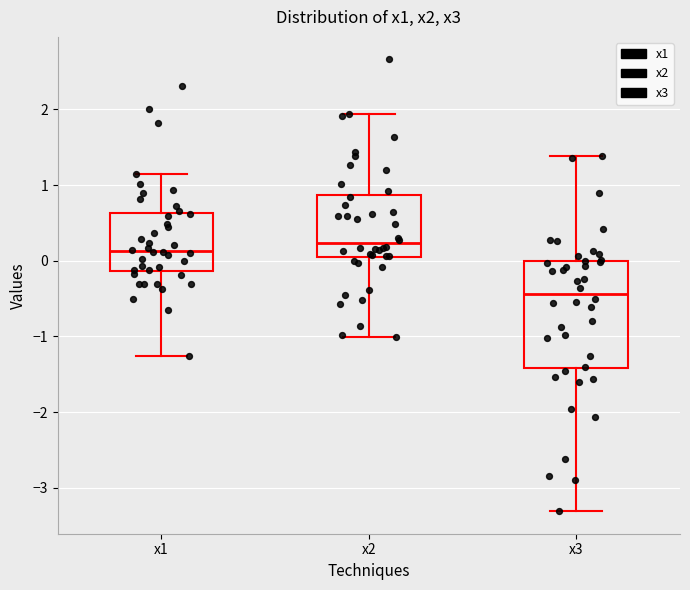

Reading left to right, read every box against the y-axis: the position of its median line, the range the box covers, and the ends of its whiskers. The values are not printed on the chart, so give them approximately, as read against the axis.

x1: median 0.1, box -0.1 to 0.6, whiskers -1.3 to 1.1
x2: median 0.2, box 0.0 to 0.9, whiskers -1.0 to 1.9
x3: median -0.4, box -1.4 to 0.0, whiskers -3.3 to 1.4